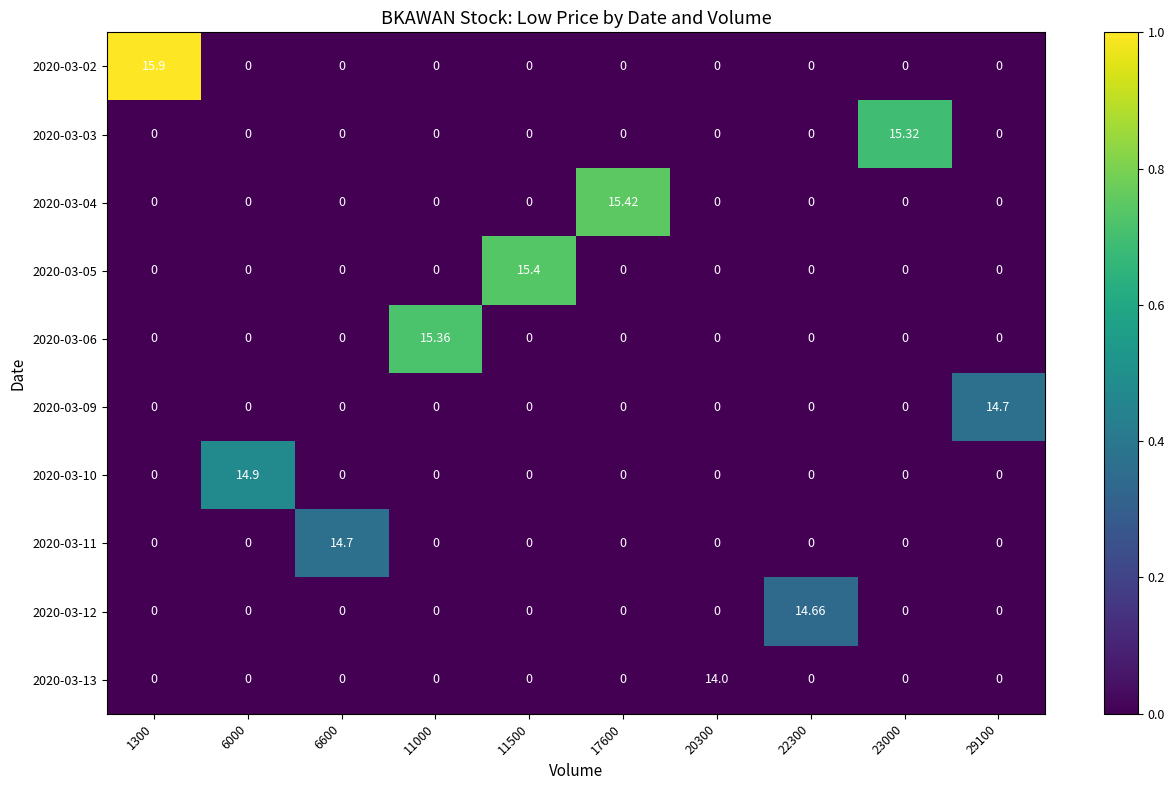

How many distinct data groups are displayed?

10